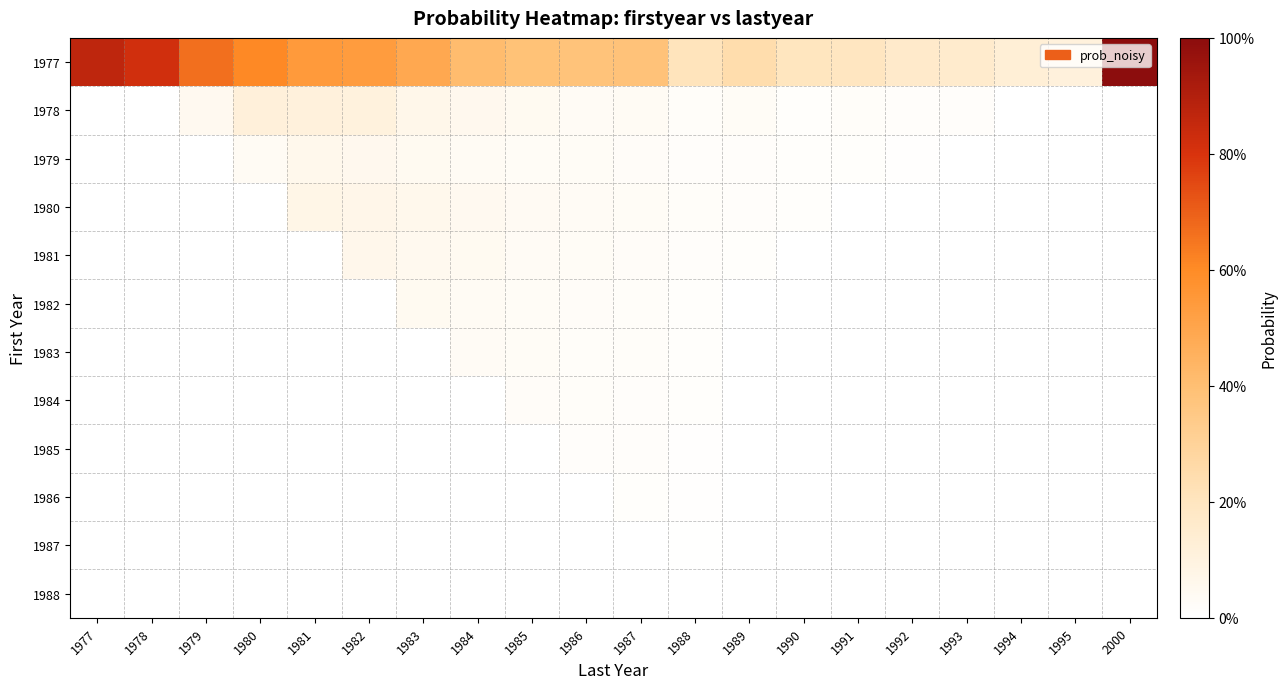

How many series are shown in this chart?

12